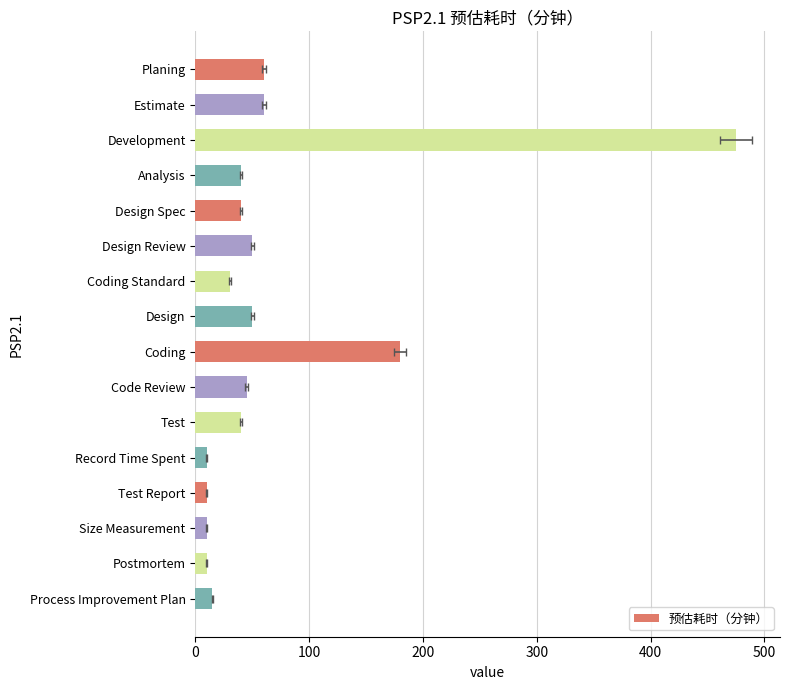

Are the bars grouped side by side (vs. stacked)?

No